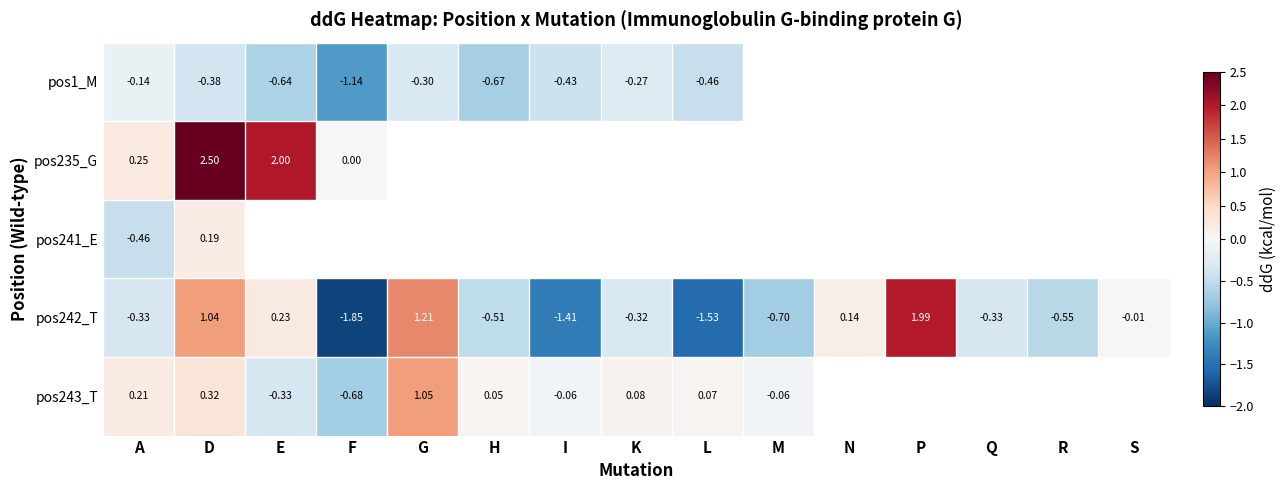

Where does the pos242_T series first go above 0?

D